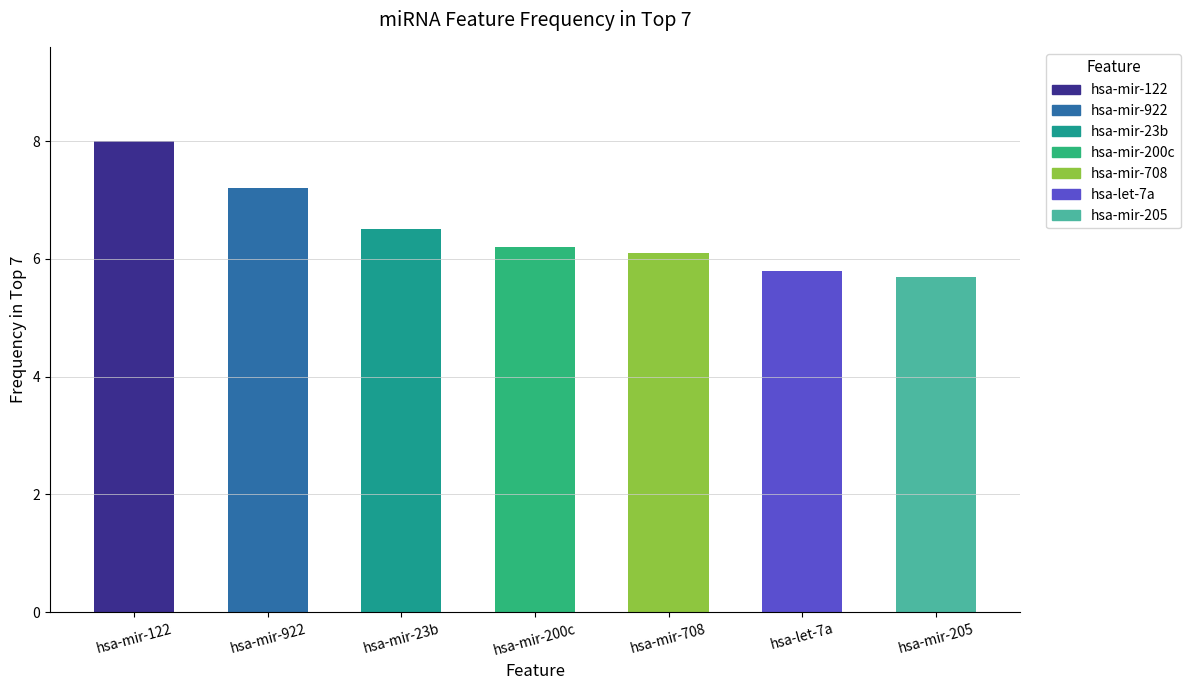

How many bars are there in total?

7